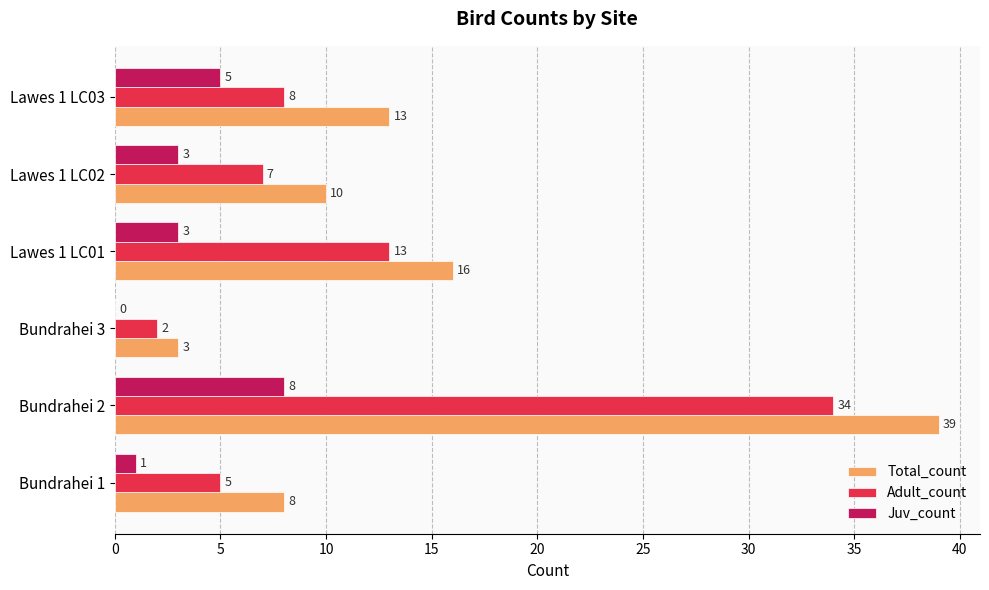

What is the sum of all Juv_count values?

20